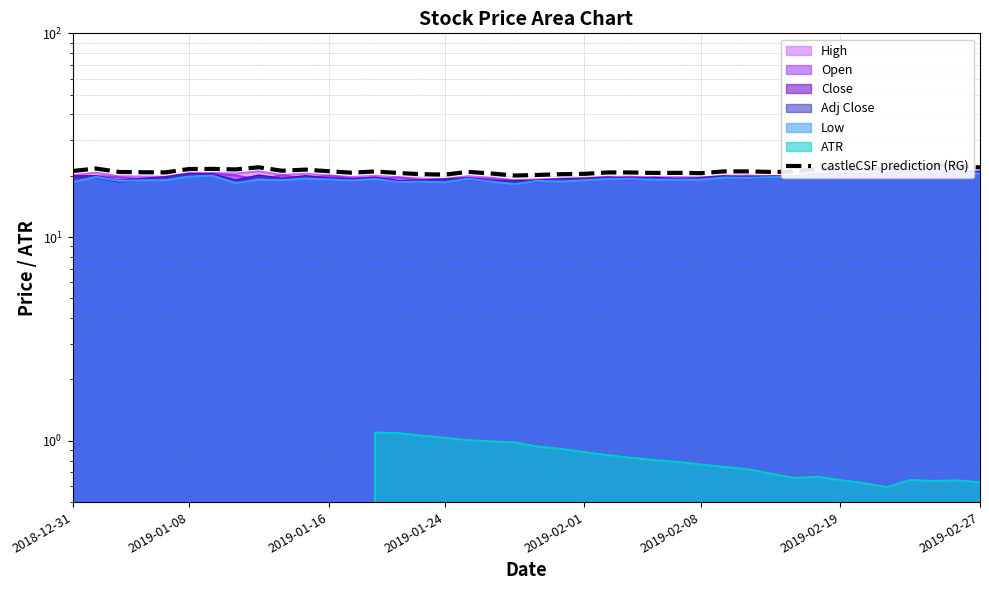

What is the change in value from 2019-01-16 to 13?

+0.1